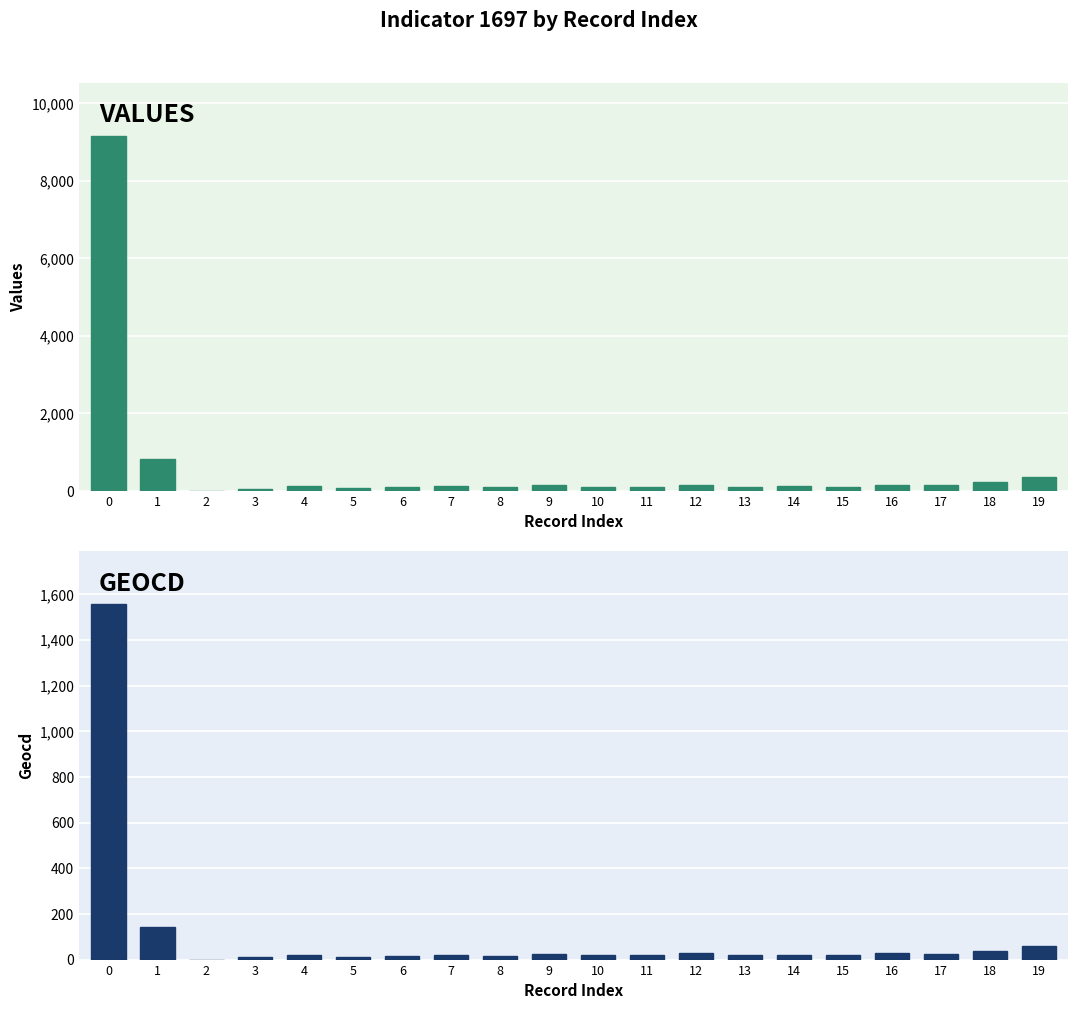

How many bars are there in each group?

2